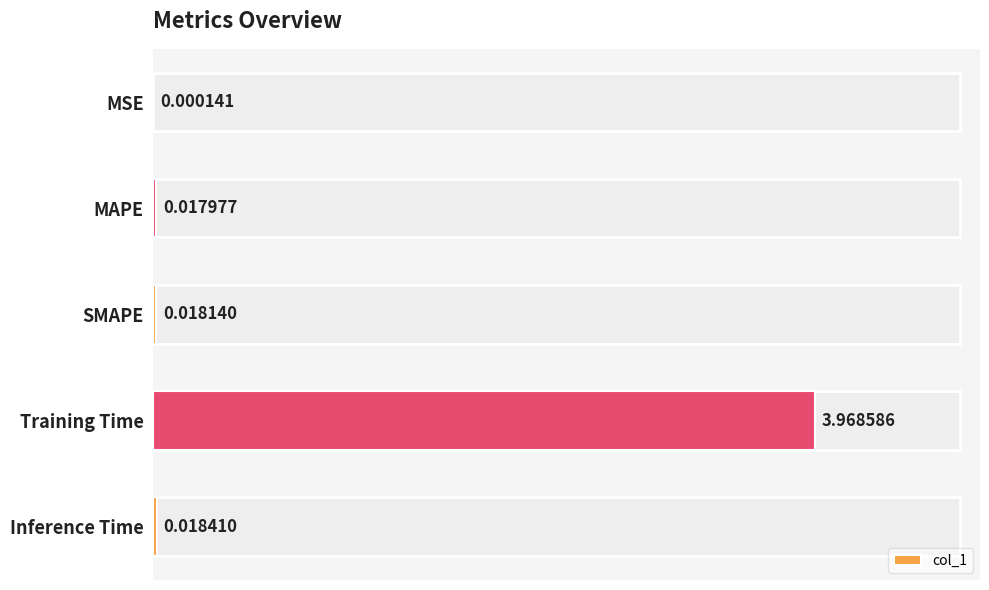

Where is the data nearest to the value 1?

Inference Time